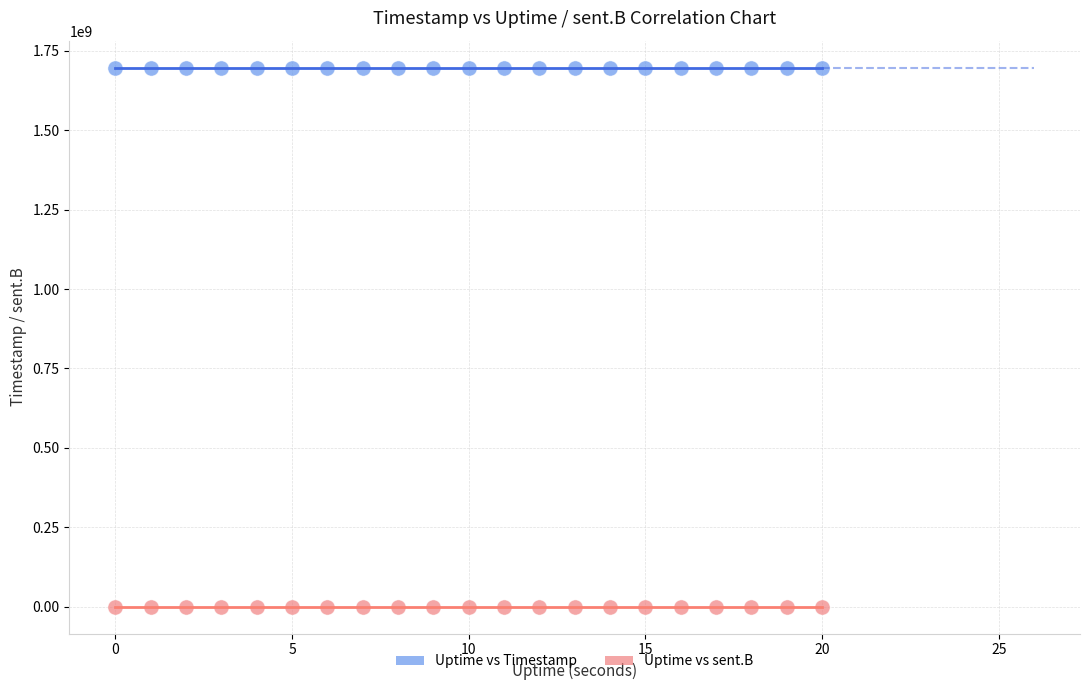

Across all data points, what is the range of Y values (max minus min)?

1697162701.0